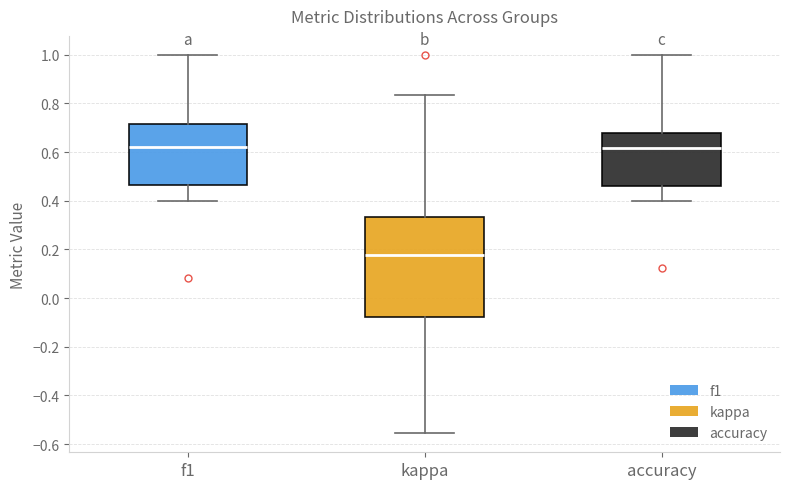

Reading left to right, transcribe this box plot: for each box, give where its median line is, the range the box spans, and where its two whiskers end, as read against the y-axis. The values are not printed on the chart, so give them approximately, as read against the axis.

f1: median 0.62, box 0.46 to 0.72, whiskers 0.40 to 1.00
kappa: median 0.18, box -0.08 to 0.34, whiskers -0.56 to 0.84
accuracy: median 0.62, box 0.46 to 0.68, whiskers 0.40 to 1.00